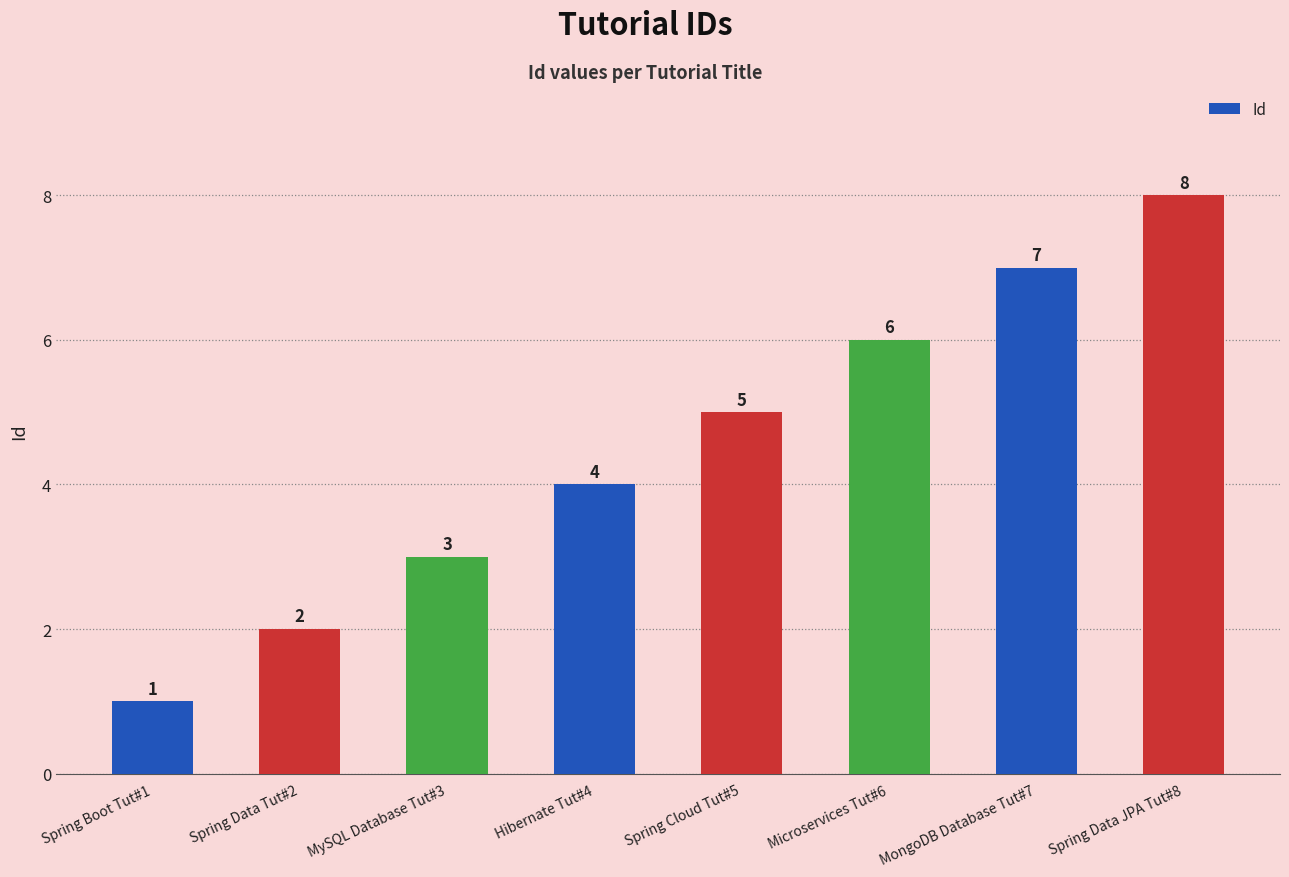

What is the sum of all values?

36